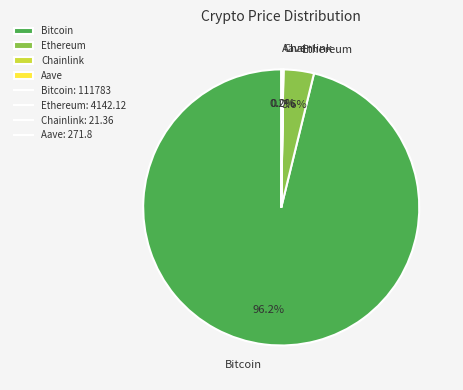

Does any single category account for the majority?

Yes